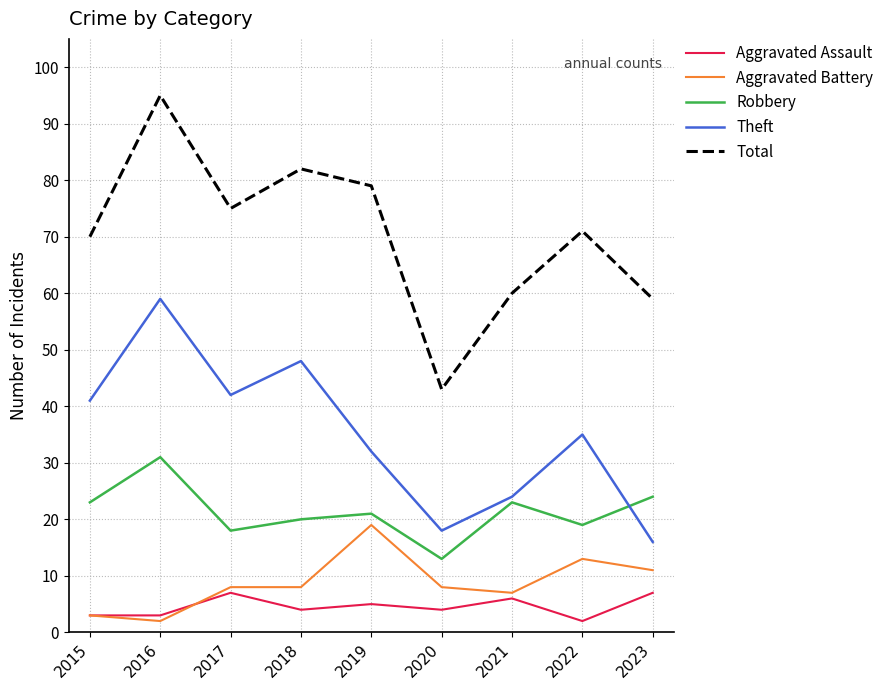

Is the value of Theft at 2016 greater than the value of Robbery at 2022?

Yes